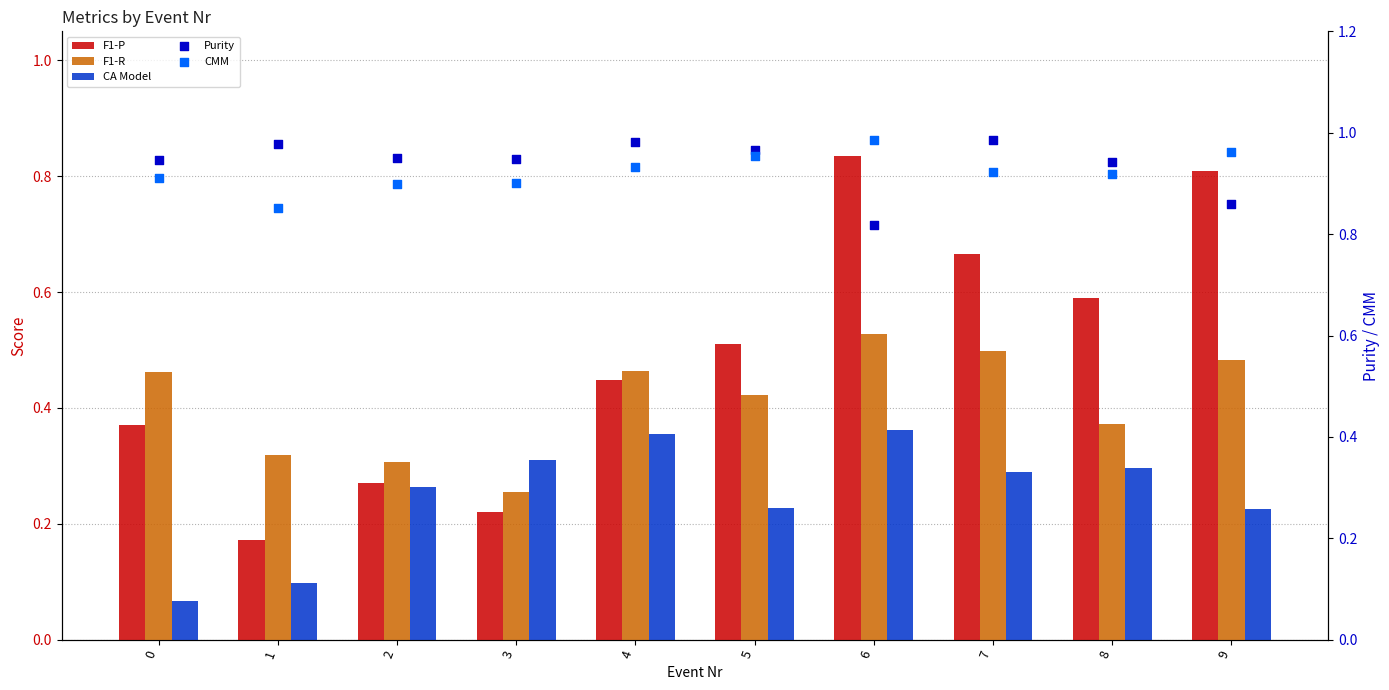

Which series has the widest spread of Y values?

F1-P